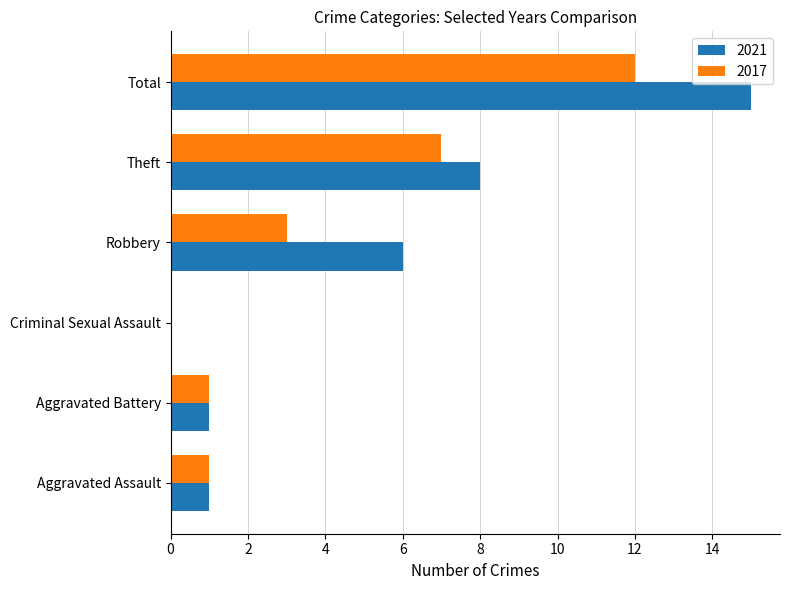

At which label does 2017 reach its peak?

Total